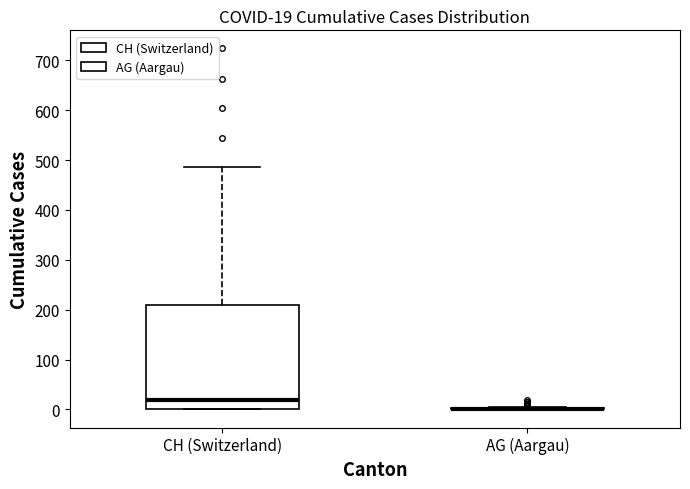

Comparing the boxes themselves (not the whiskers), which one is the tallest?

CH (Switzerland)